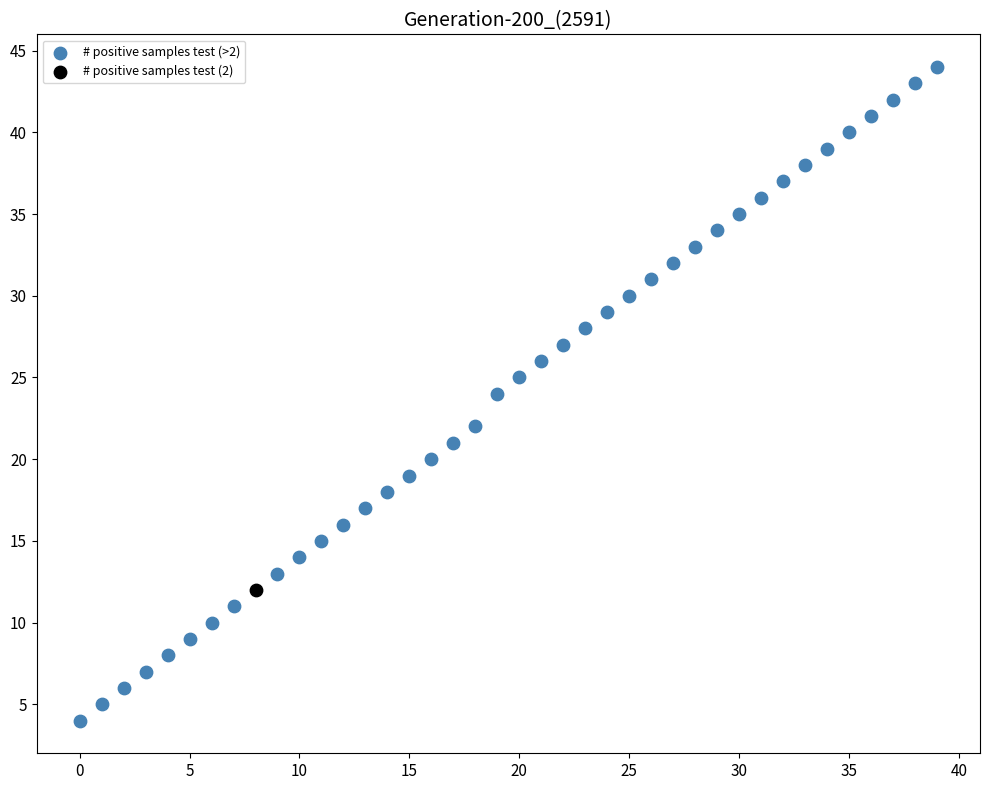

What are all the series names shown in the legend?

# positive samples test (>2), # positive samples test (2)